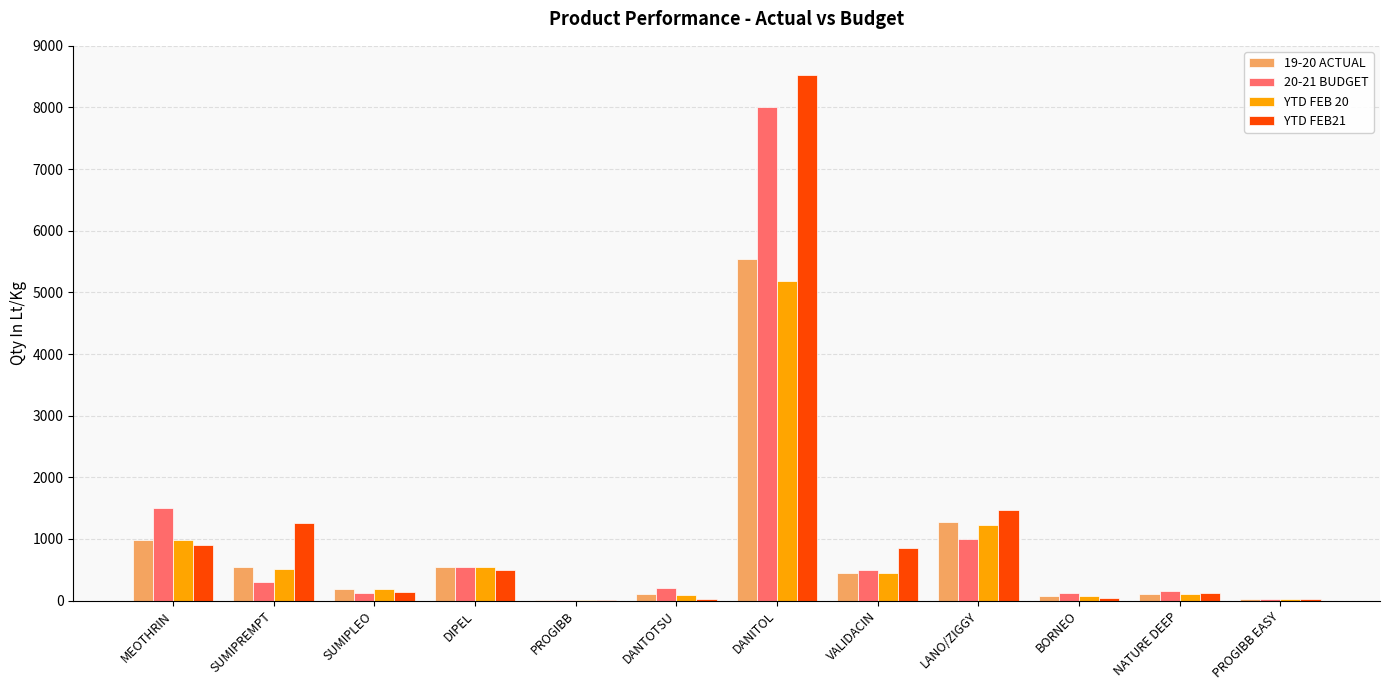

What is the sum of all YTD FEB 20 values?

9423.5